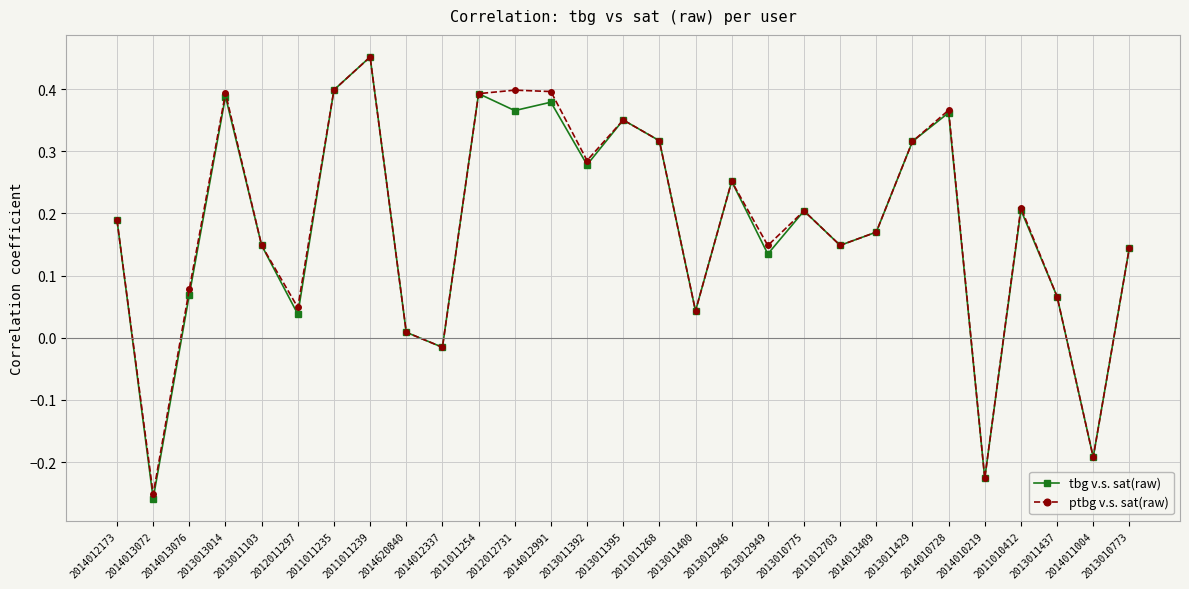

Between 2012011297 and 2013012949, which series saw the biggest shift?

ptbg v.s. sat(raw)